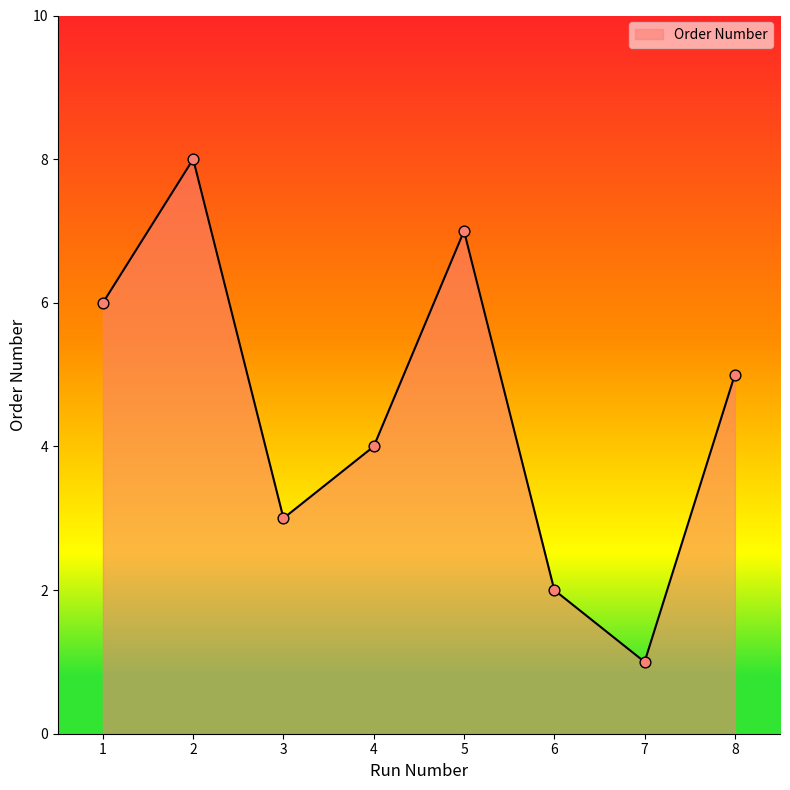

Between 3 and 7, which is larger?

3